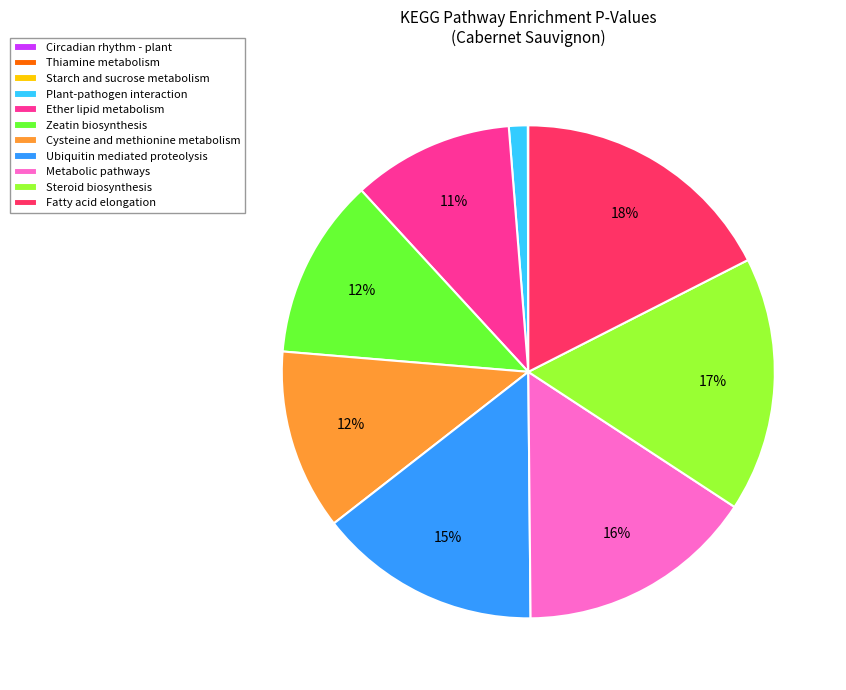

What percentage is the Fatty acid elongation slice, to the nearest percent?

18%